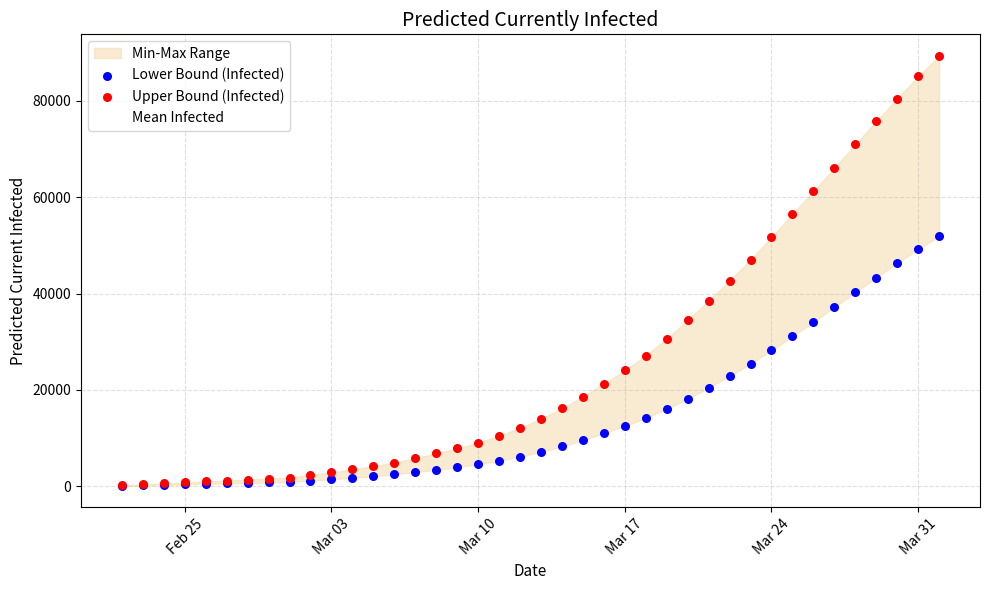

At how many categories does at least one series exceed 2518?

30